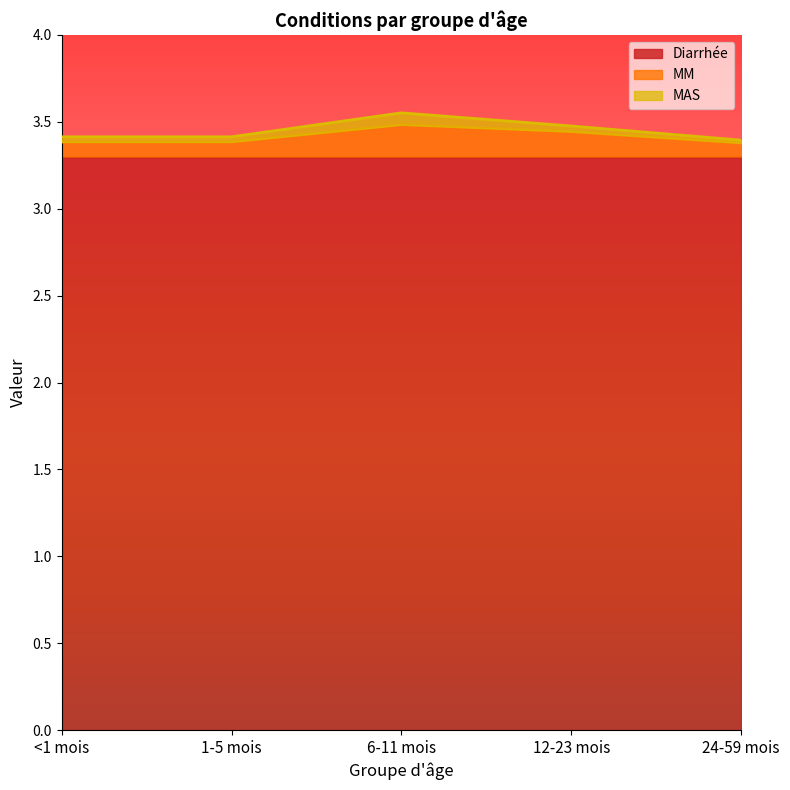

The value of MM at 1-5 mois is 0.1. True or false?

True